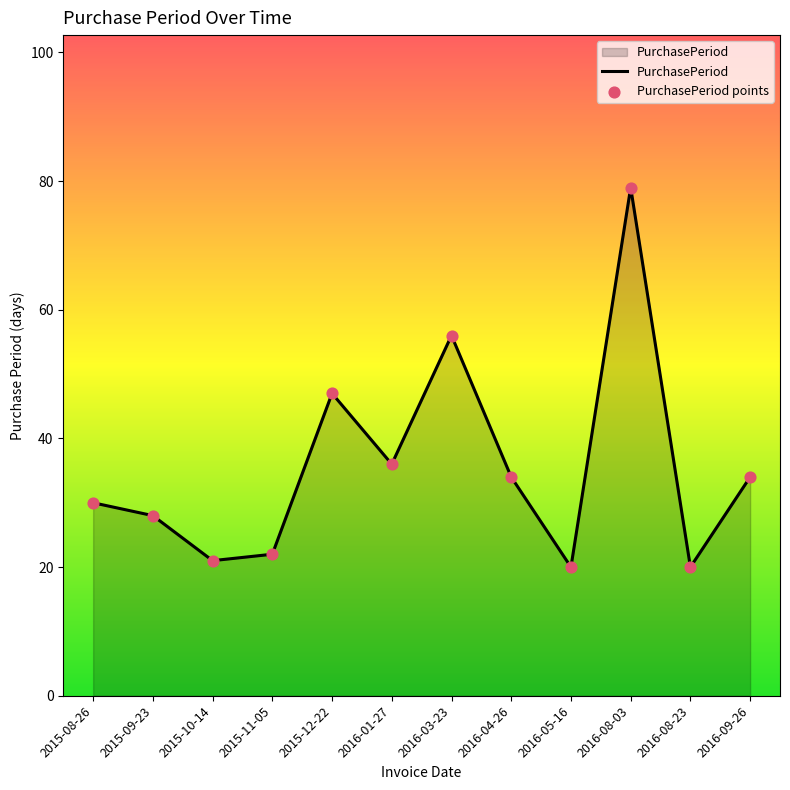

At which label is the value closest to 49?

2015-12-22